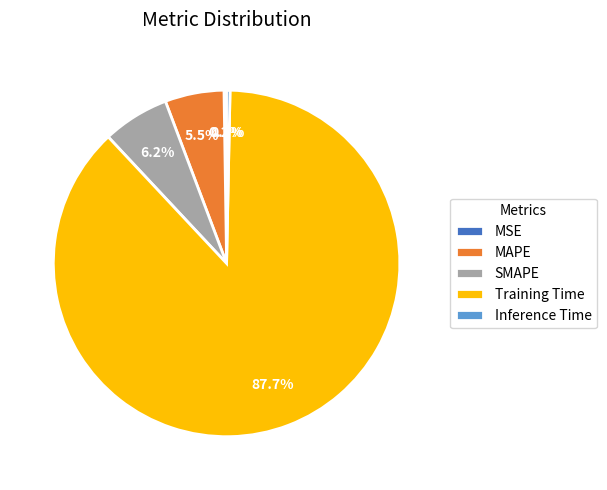

Which has a higher value, SMAPE or Training Time?

Training Time